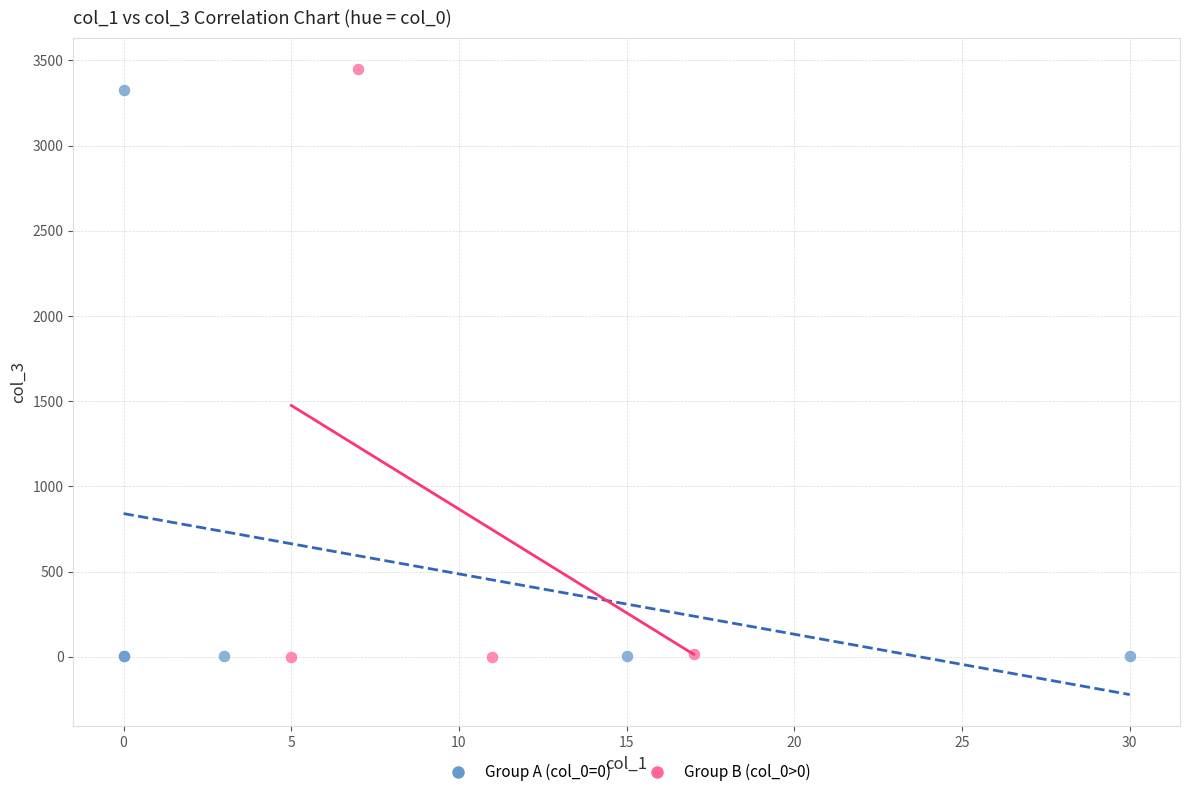

What are all the series names shown in the legend?

Group A (col_0=0), Group B (col_0>0)